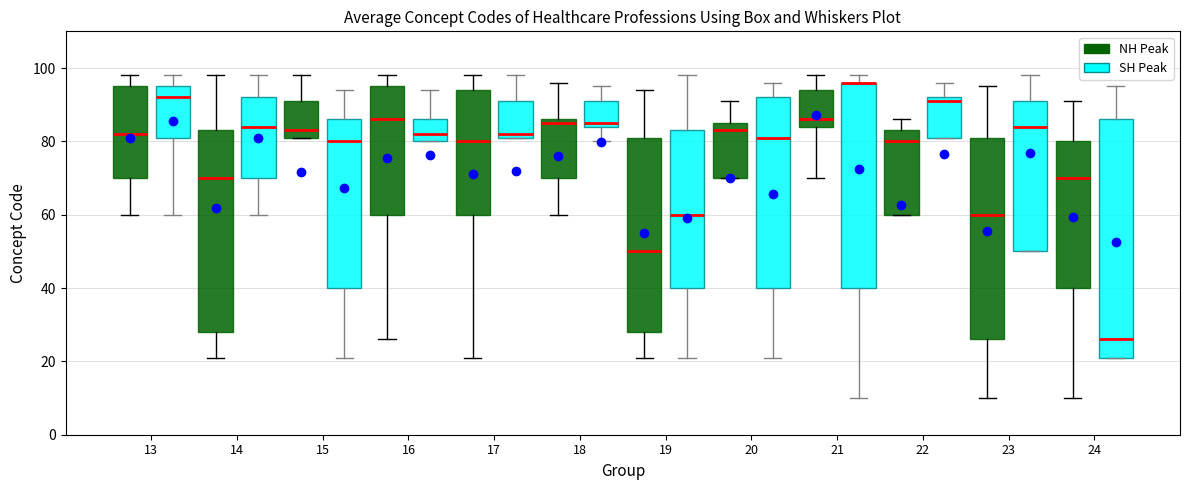

Where does the median line of the box for 21 (NH Peak) sit on the y-axis? The values are not printed on the chart, so give them approximately, as read against the axis.

86